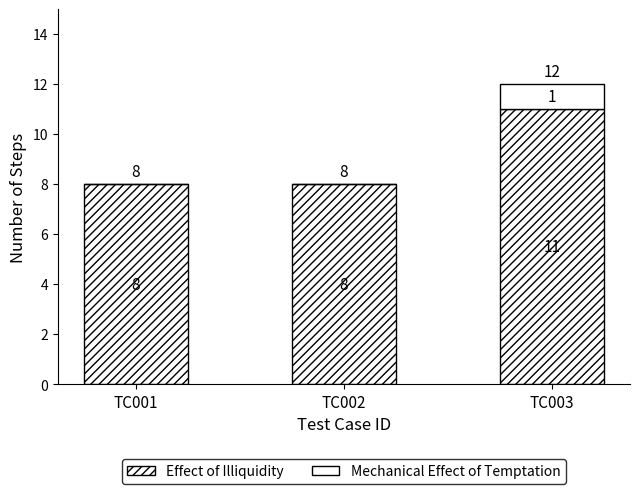

List the labels in order of Effect of Illiquidity value, smallest first.

TC001, TC002, TC003